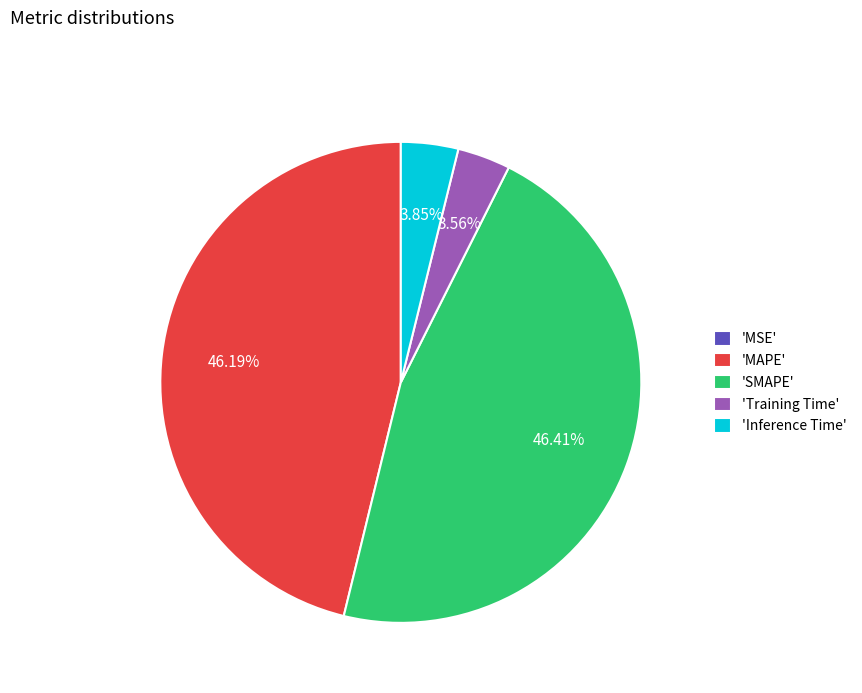

To the nearest percent, what is the difference between the largest and smallest slice percentages?

46%